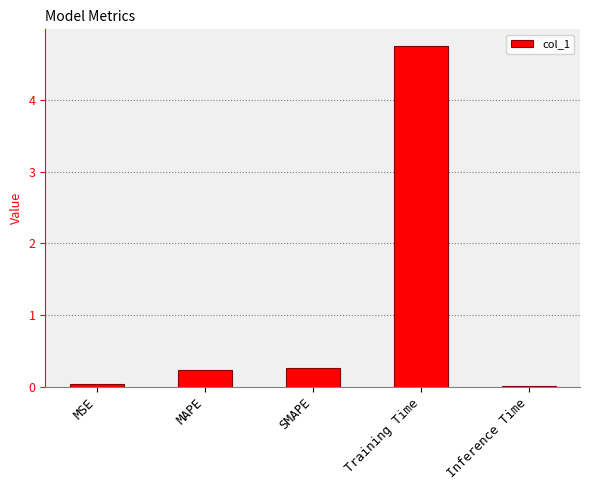

What position from the left is MSE?

1